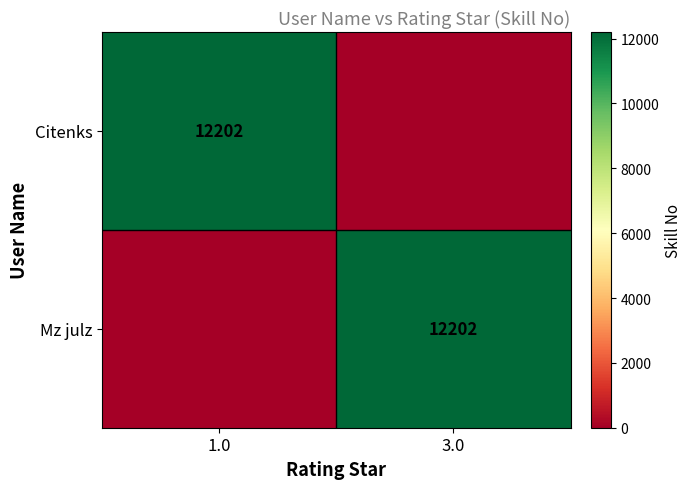

The Citenks series shows 7936 at 1.0. True or false?

False